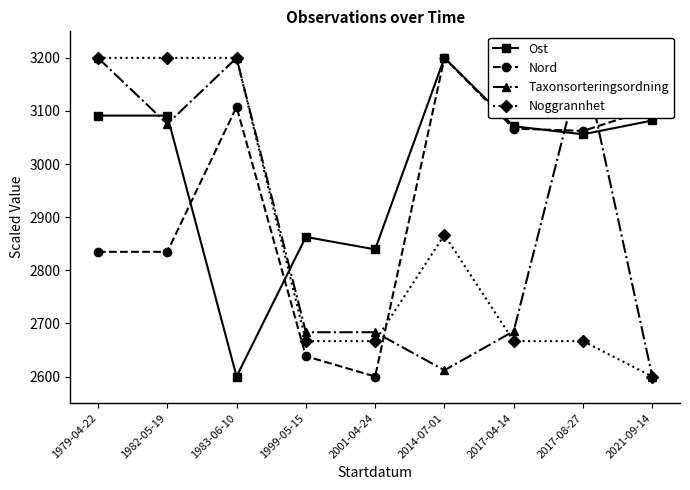

At which label is Noggrannhet closest to 2900?

2014-07-01